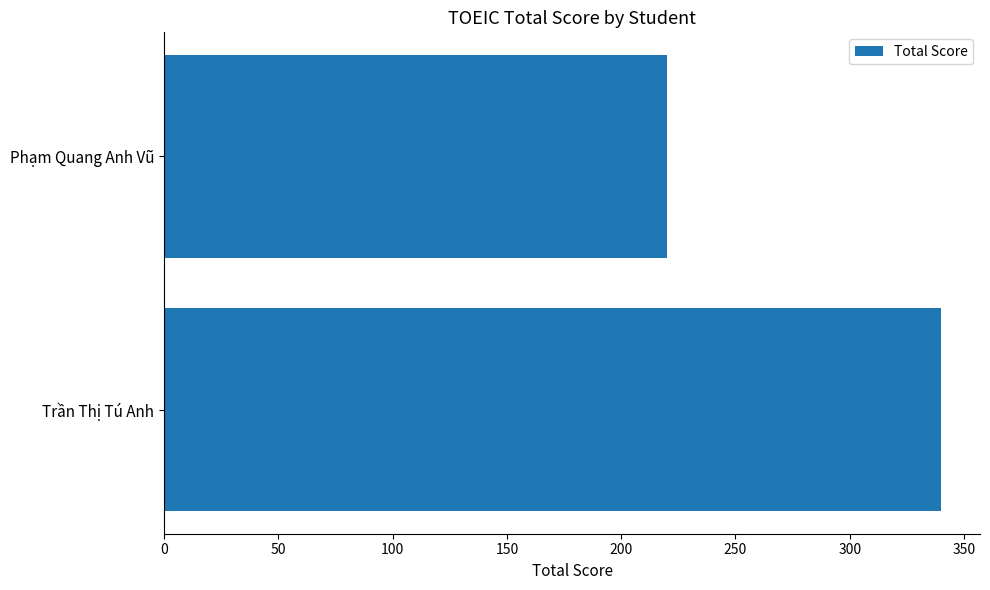

Which has a higher value, Phạm Quang Anh Vũ or Trần Thị Tú Anh?

Trần Thị Tú Anh